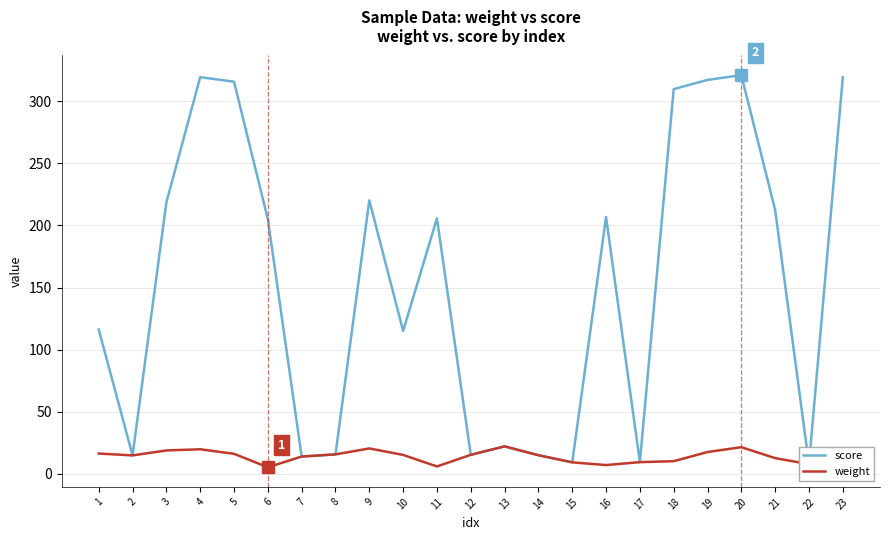

Which series has the widest spread of values?

score